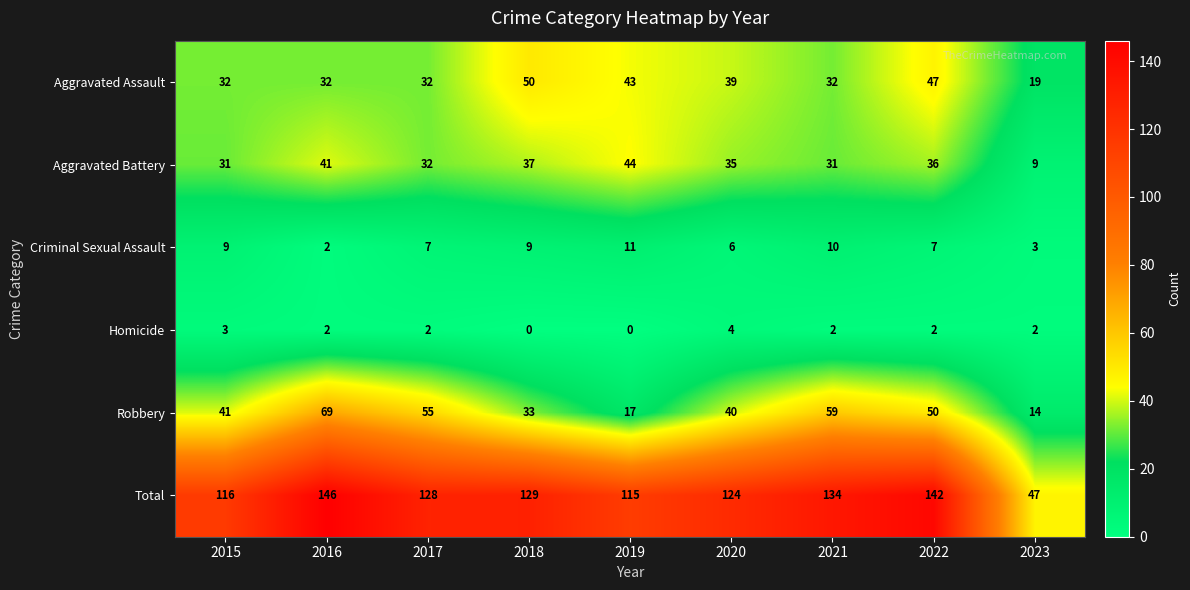

What is the difference between the highest and lowest values at 2016?

144